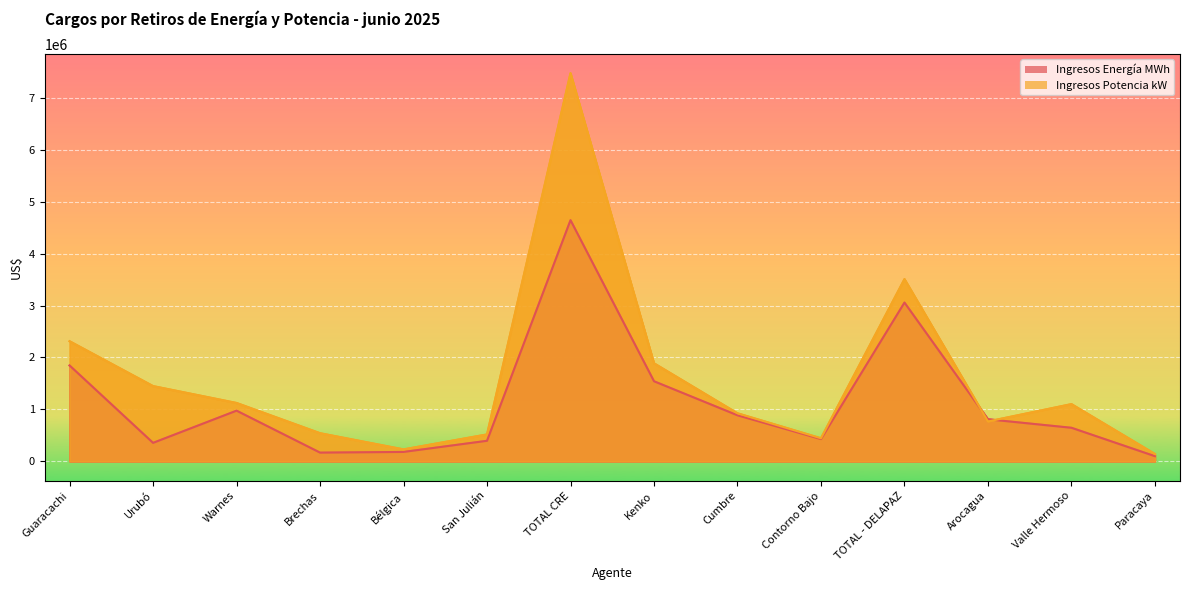

Count the number of categories in the chart.

14